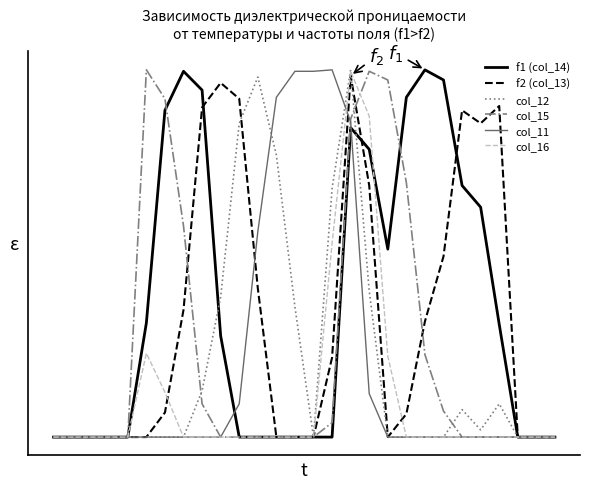

Reading left to right, what are all the values shown in this chart?

f1 (col_14): 0=0	1=0	2=0	3=0	4=0	5=79	6=226	7=253	8=240	9=70	10=0	11=0	12=0	13=0	14=0	15=0	16=214	17=199	18=130	19=235	20=254	21=247	22=174	23=159	24=78	25=0	26=0	27=0
f2 (col_13): 0=0	1=0	2=0	3=0	4=0	5=0	6=17	7=88	8=228	9=245	10=234	11=103	12=0	13=0	14=0	15=55	16=250	17=174	18=0	19=16	20=80	21=125	22=226	23=217	24=229	25=0	26=0	27=0
col_12: 0=0	1=0	2=0	3=0	4=0	5=0	6=0	7=0	8=32	9=97	10=217	11=249	12=195	13=90	14=0	15=172	16=254	17=101	18=0	19=0	20=0	21=0	22=19	23=5	24=23	25=0	26=0	27=0
col_15: 0=0	1=0	2=0	3=0	4=0	5=254	6=234	7=146	8=23	9=0	10=0	11=0	12=0	13=0	14=0	15=10	16=220	17=253	18=247	19=176	20=57	21=18	22=0	23=0	24=0	25=0	26=0	27=0
col_11: 0=0	1=0	2=0	3=0	4=0	5=0	6=0	7=0	8=0	9=0	10=23	11=142	12=235	13=253	14=253	15=254	16=218	17=30	18=0	19=0	20=0	21=0	22=0	23=0	24=0	25=0	26=0	27=0
col_16: 0=0	1=0	2=0	3=0	4=0	5=58	6=31	7=0	8=0	9=0	10=0	11=0	12=0	13=0	14=0	15=134	16=253	17=222	18=56	19=0	20=0	21=0	22=0	23=0	24=0	25=0	26=0	27=0